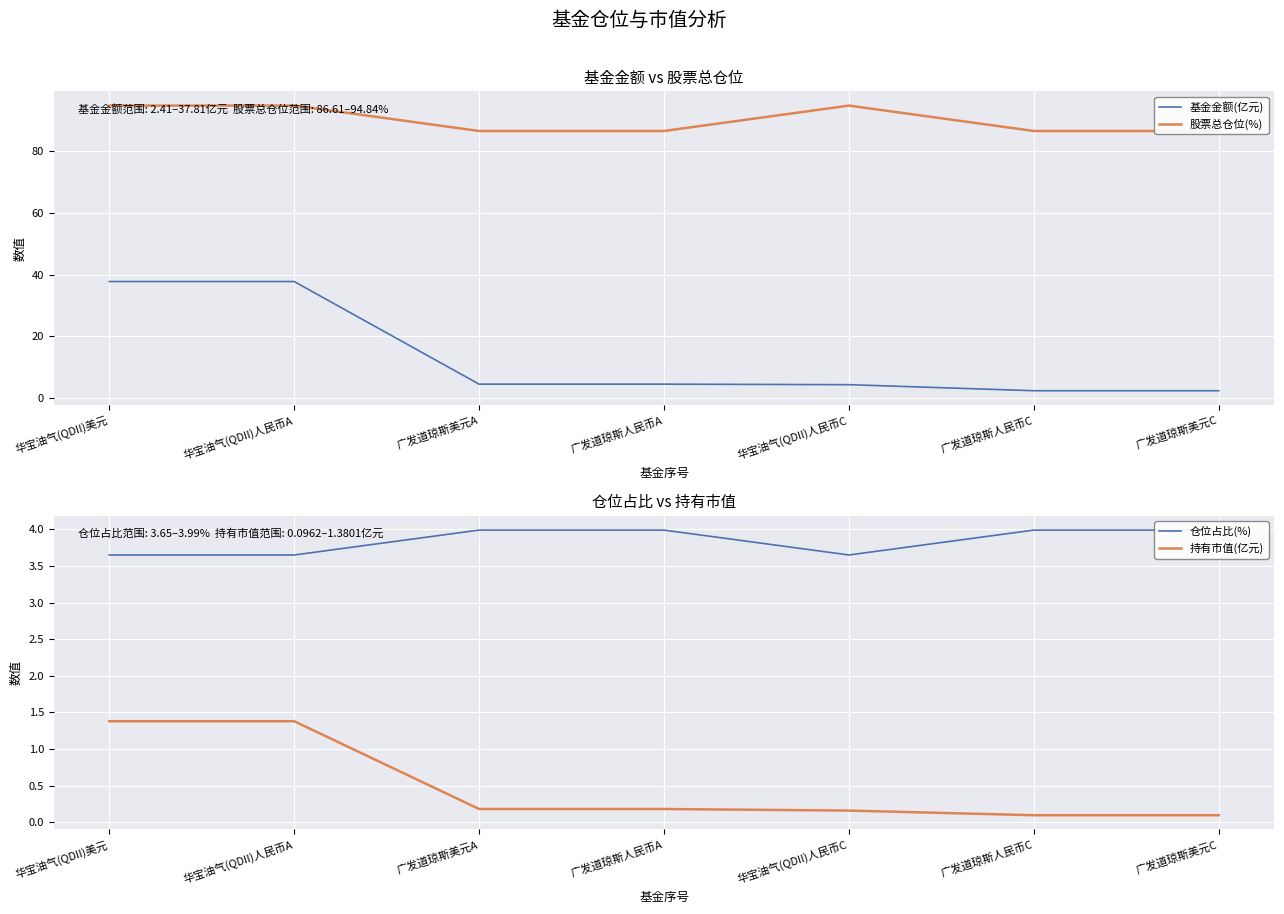

Where is 基金金额(亿元) nearest to the value 20?

广发道琼斯美元A